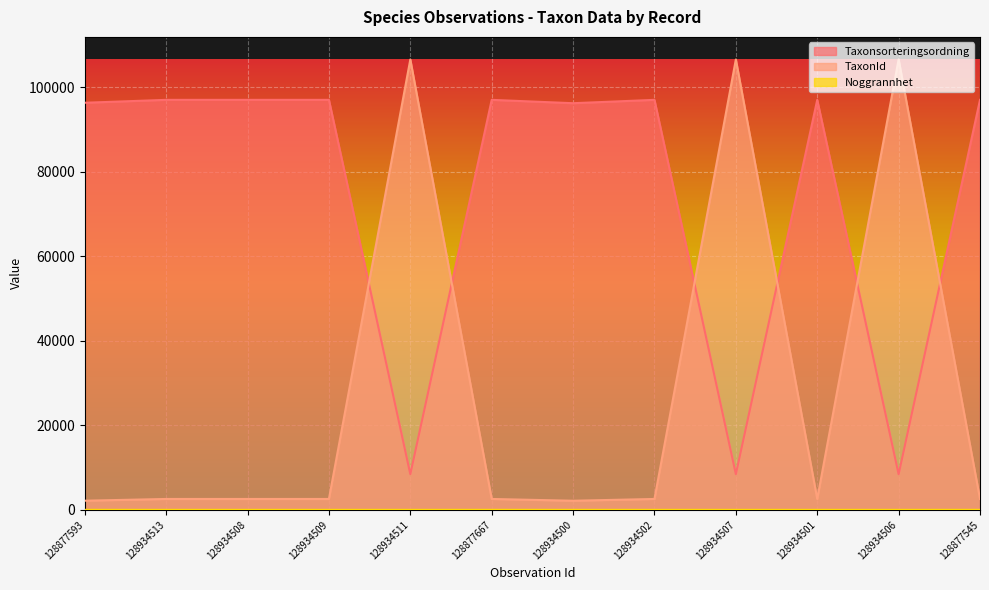

In Taxonsorteringsordning, how many points are higher than both neighbors (excluding endpoints)?

3